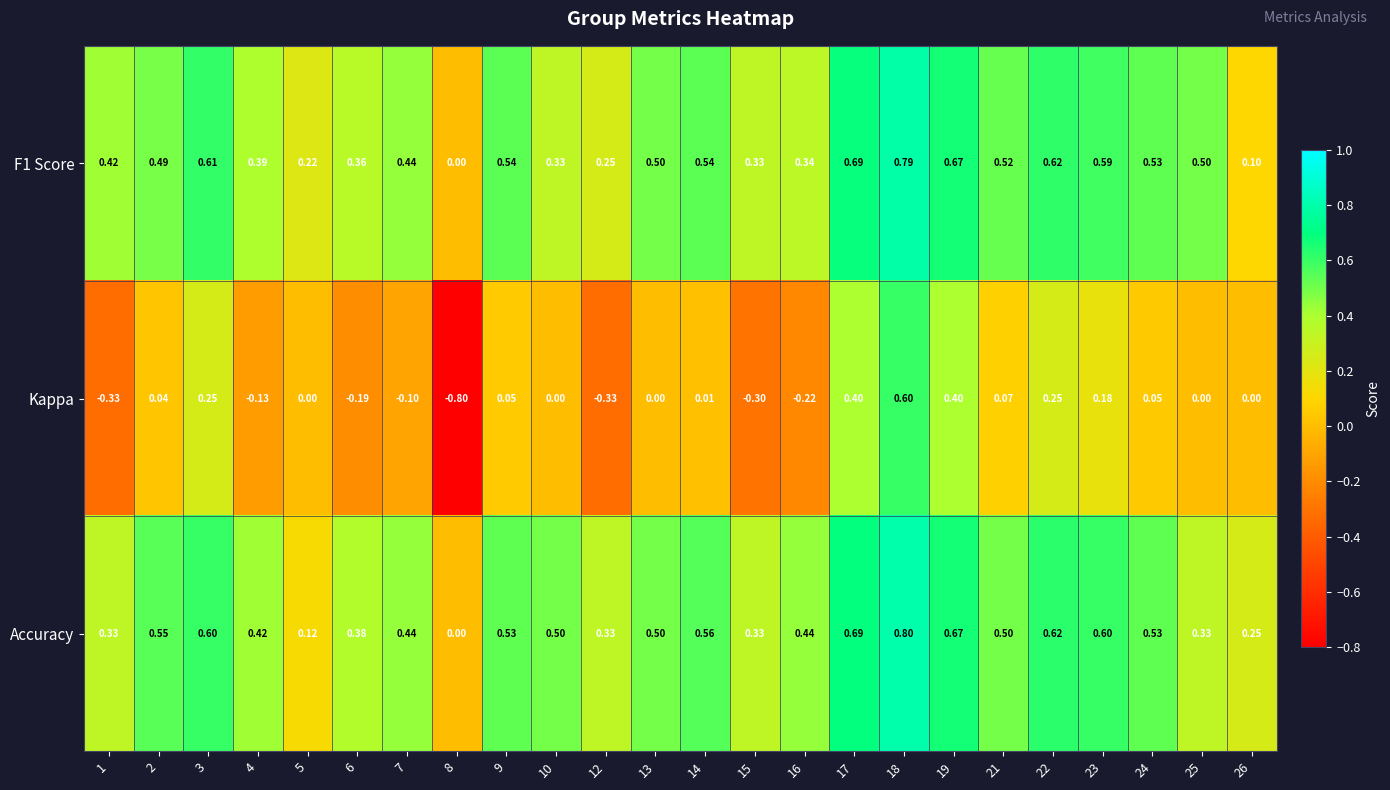

At which category is the sum across all series the highest?

18